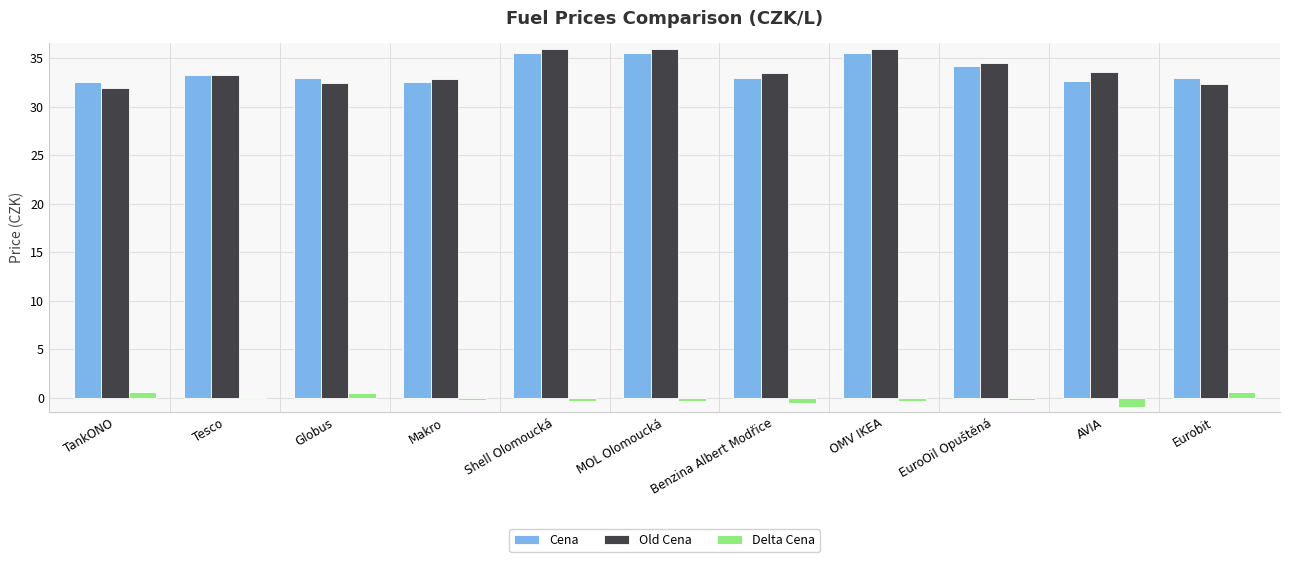

Is it true that Cena equals 34.2 at EuroOil Opuštěná?

True